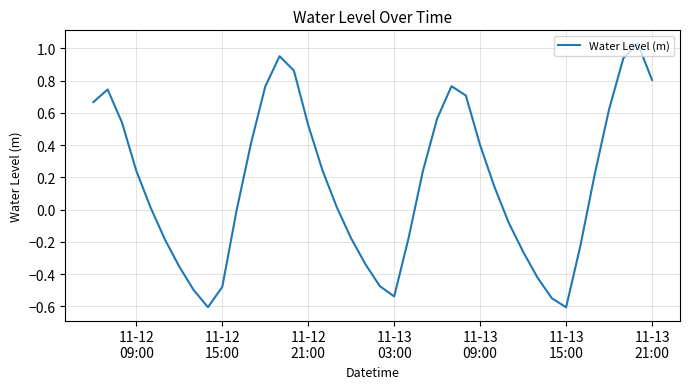

How many distinct data groups are displayed?

1